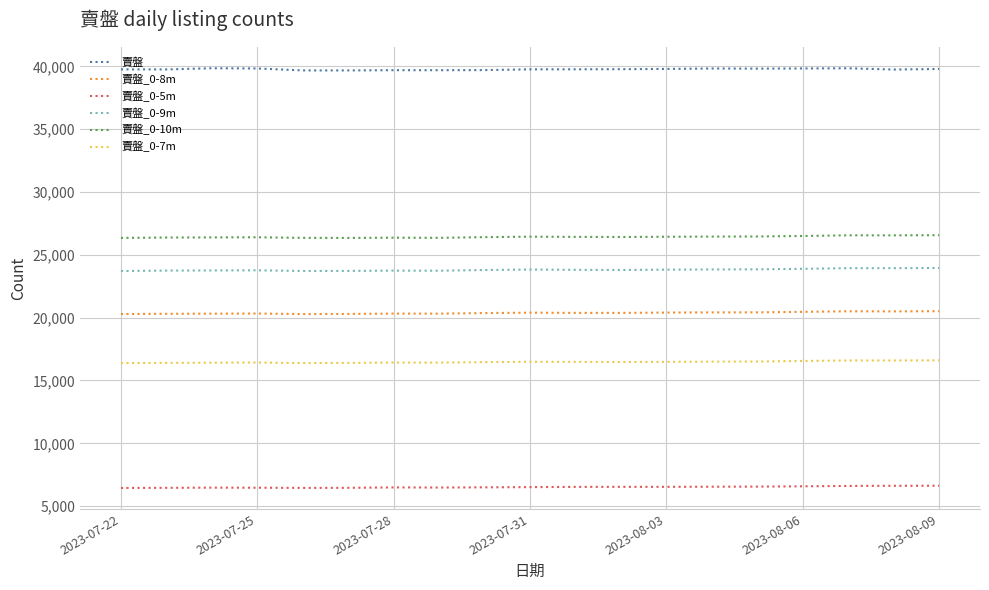

How many lines are shown in the chart?

6